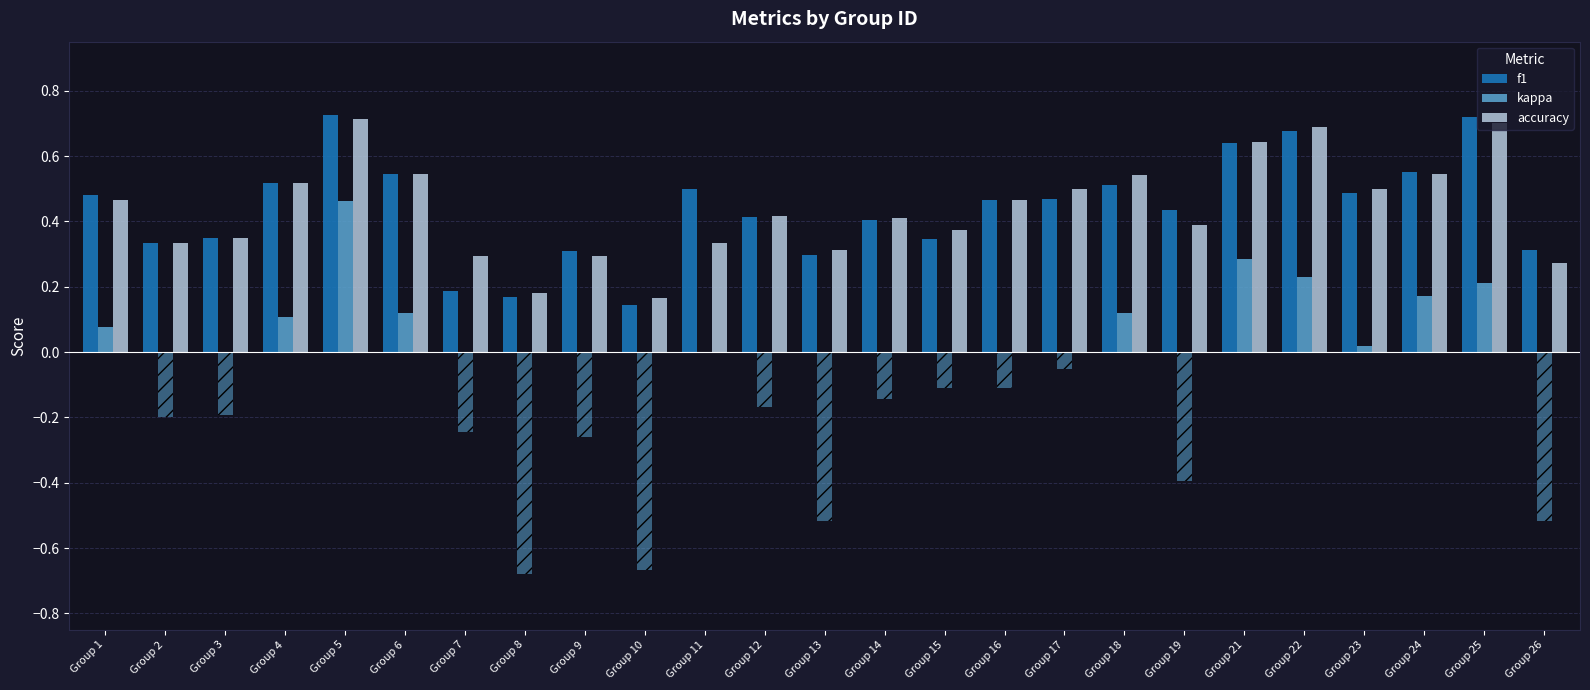

What is the total value across all series at Group 1?

1.0